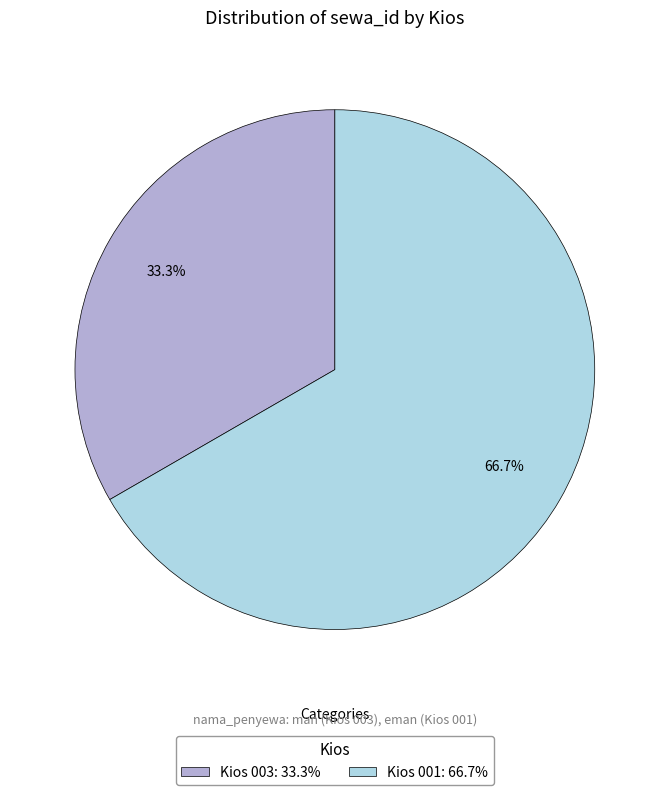

What is the largest slice in the pie chart?

Kios 001